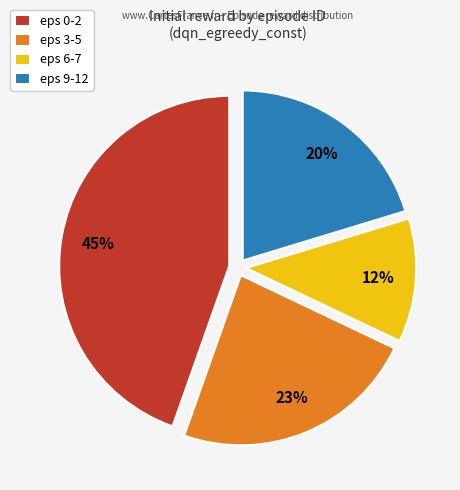

Which category has the biggest portion of the pie?

eps 0-2